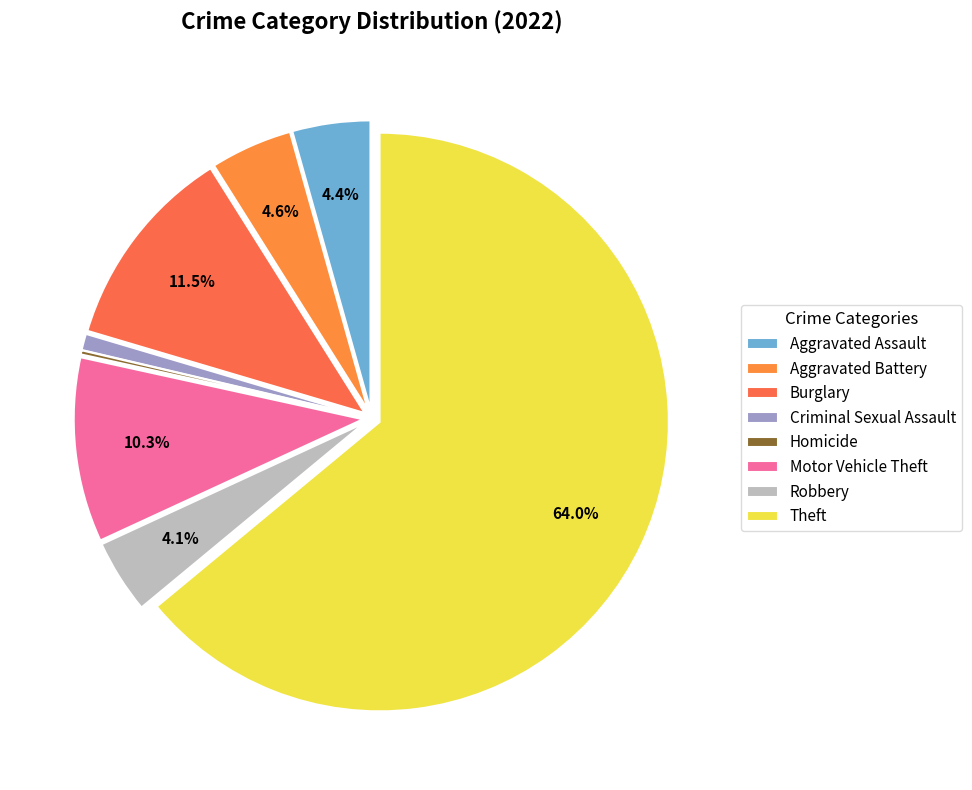

Combined, do Criminal Sexual Assault and Motor Vehicle Theft account for over 50%?

No